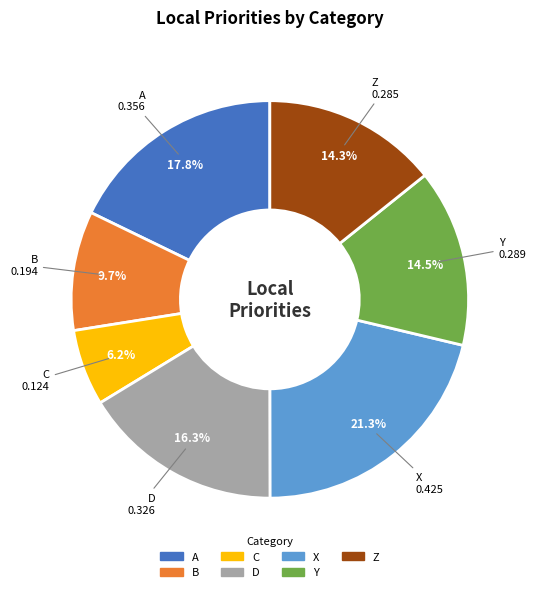

Between Z and B, which is larger?

Z